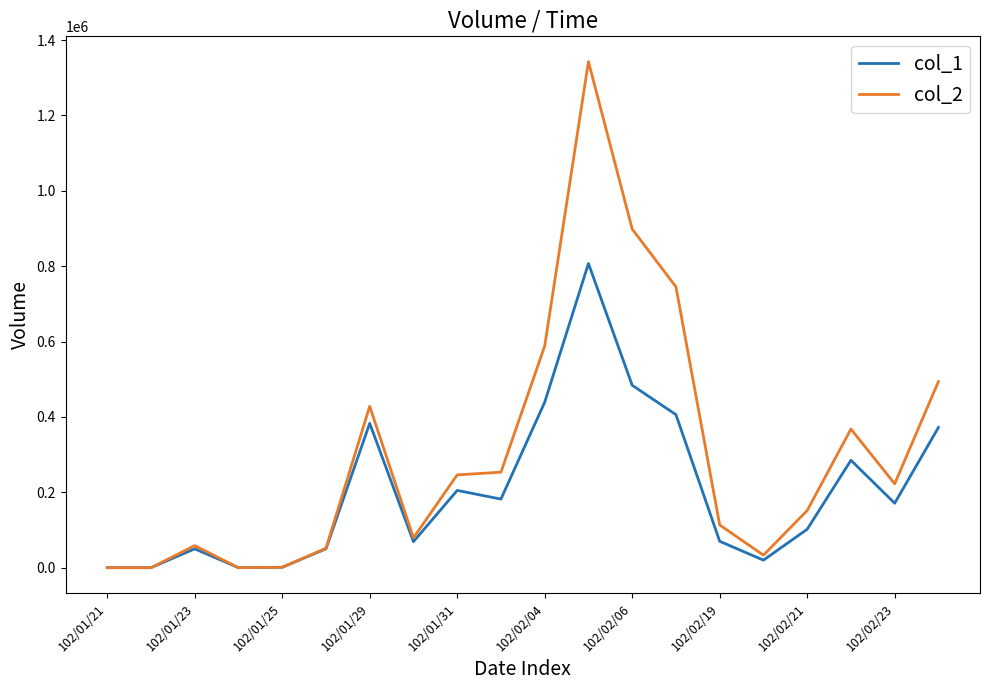

List the series in order of their overall mean, lowest first.

col_1, col_2